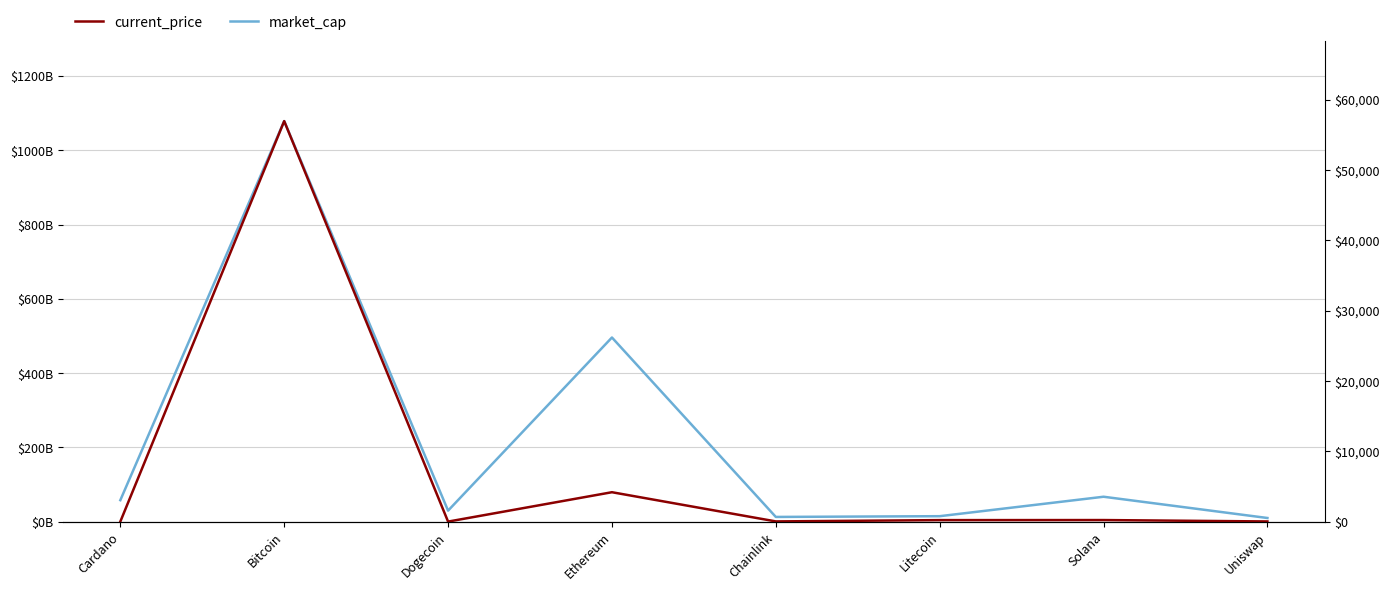

Rank the series at Litecoin from lowest to highest value.

current_price, market_cap